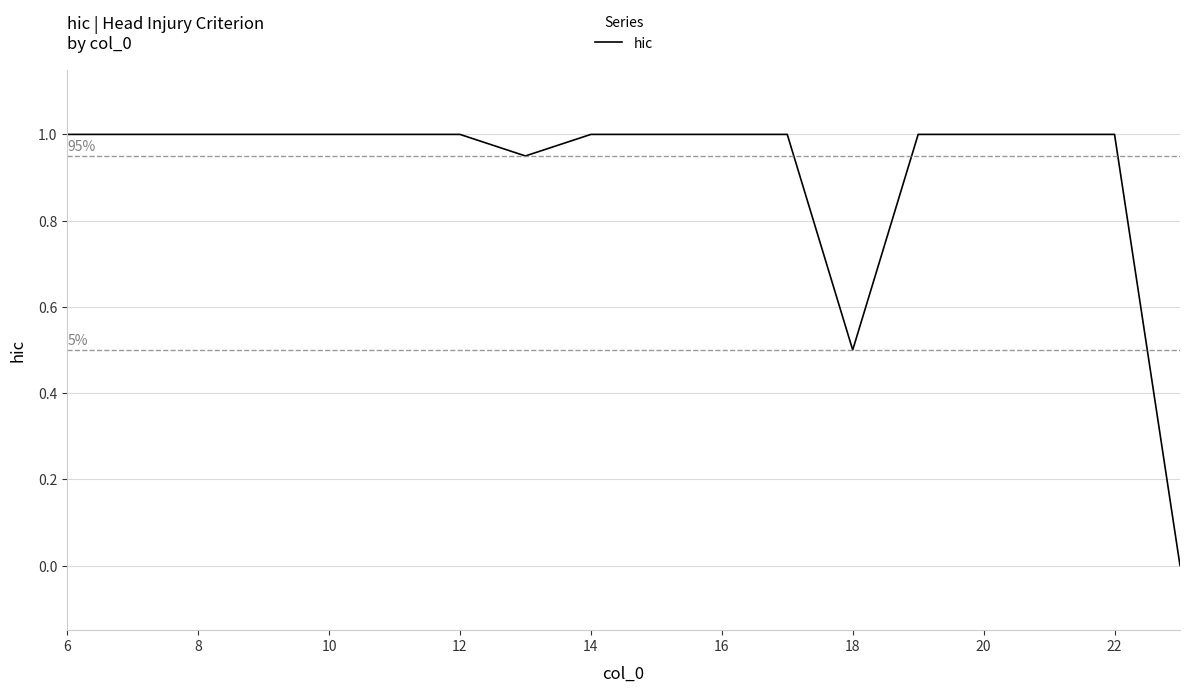

What is the difference between the maximum and minimum values?

1.0